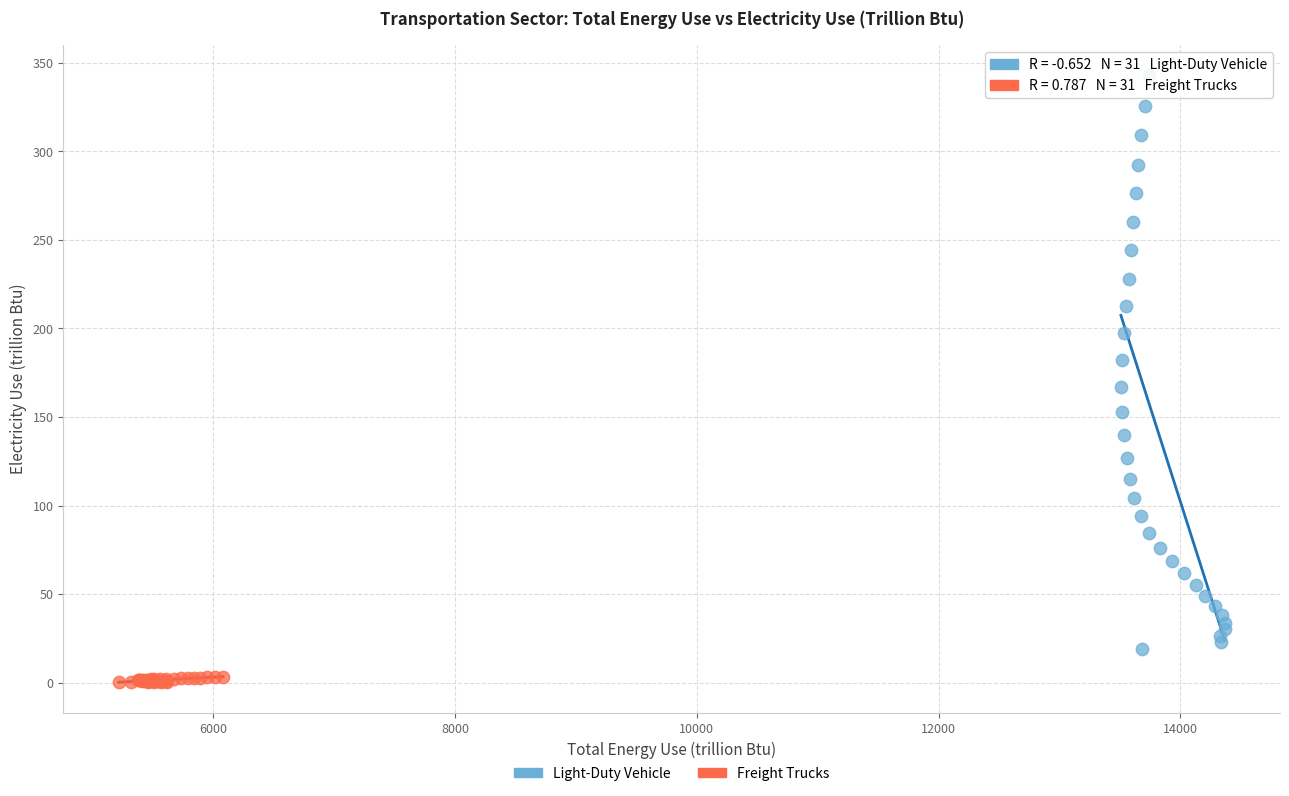

Which series contains the lowest Y value?

Freight Trucks